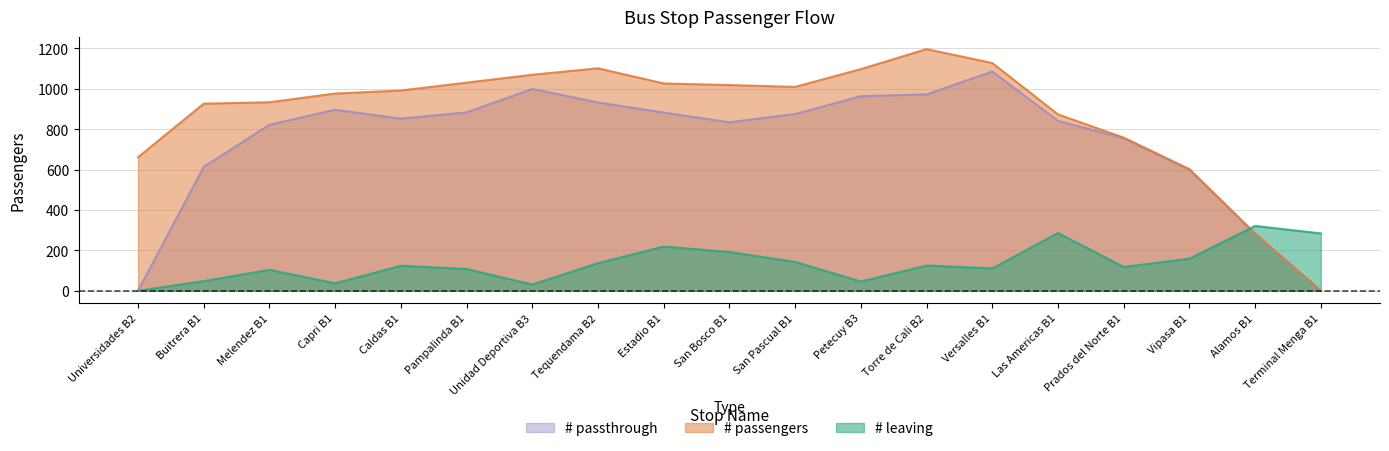

List the series in order of their peak value, highest first.

# passengers, # passthrough, # leaving